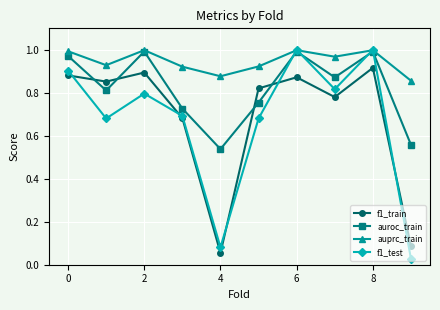

True or false: f1_test has more than 2 interior local peaks.

True